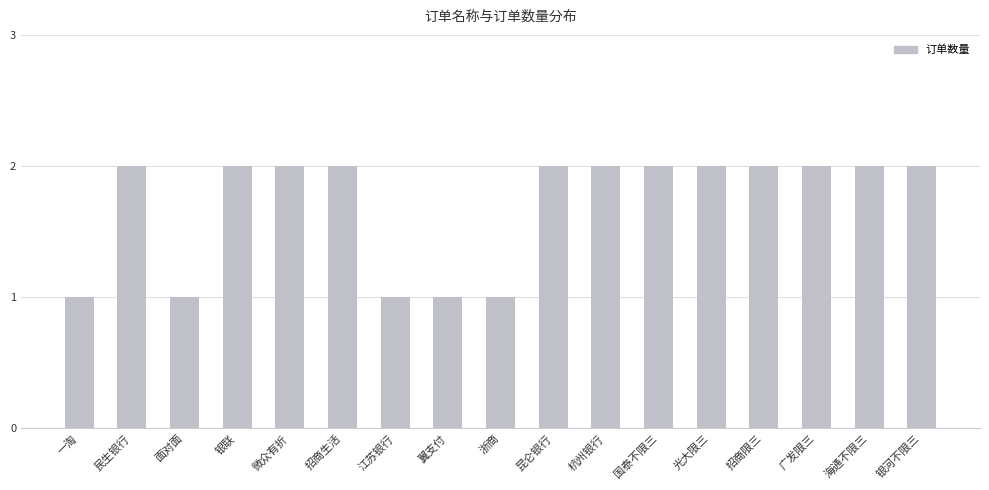

What is the sum of the values at 银联 and 招商生活?

4